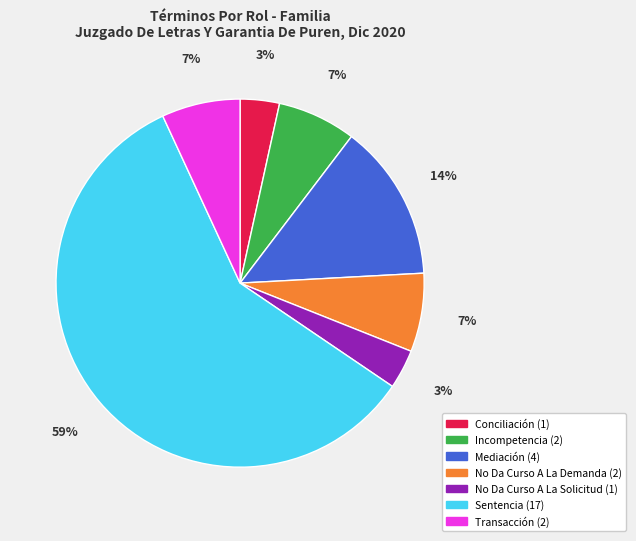

Do Transacción and Conciliación together represent more than half of the pie?

No